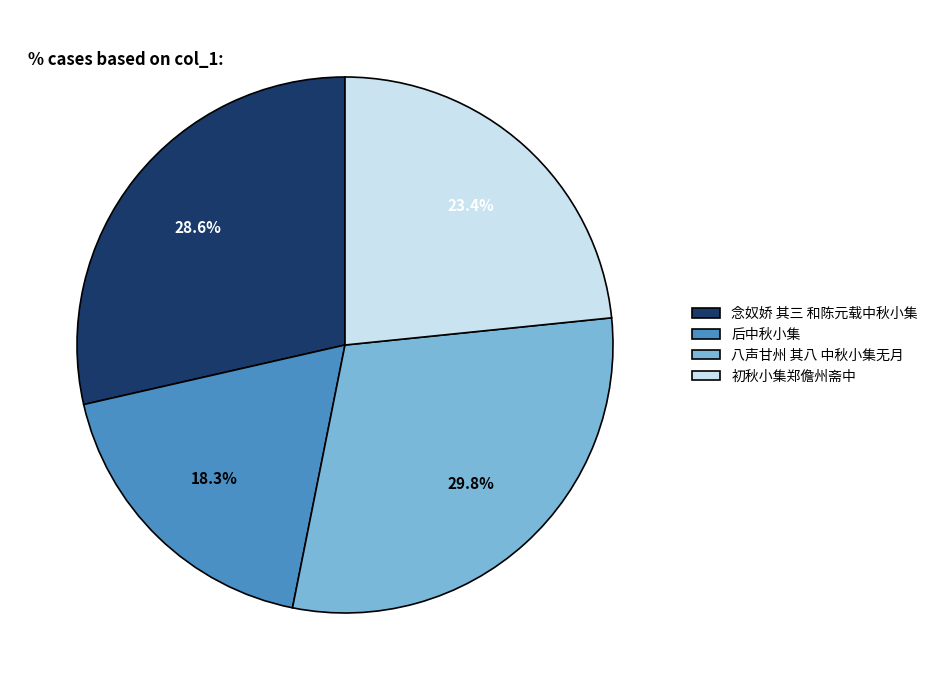

What is the ratio of the value at 八声甘州 其八 中秋小集无月 to the value at 初秋小集郑儋州斋中?

1.3